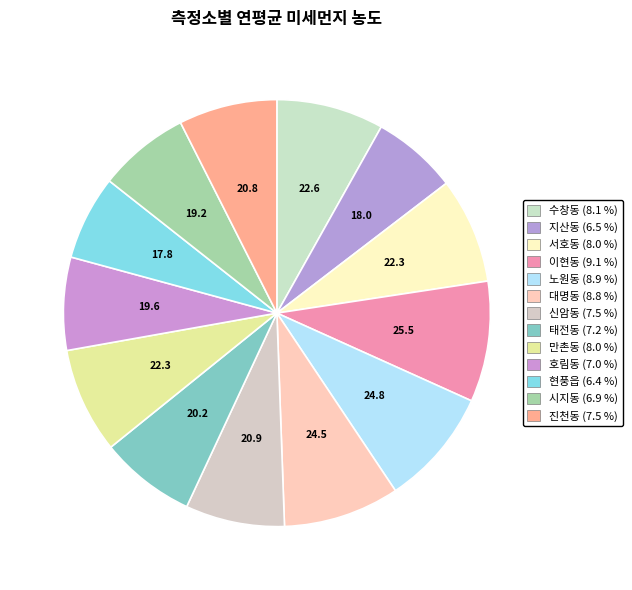

What is the ratio of the value at 대명동 to the value at 태전동?

1.2